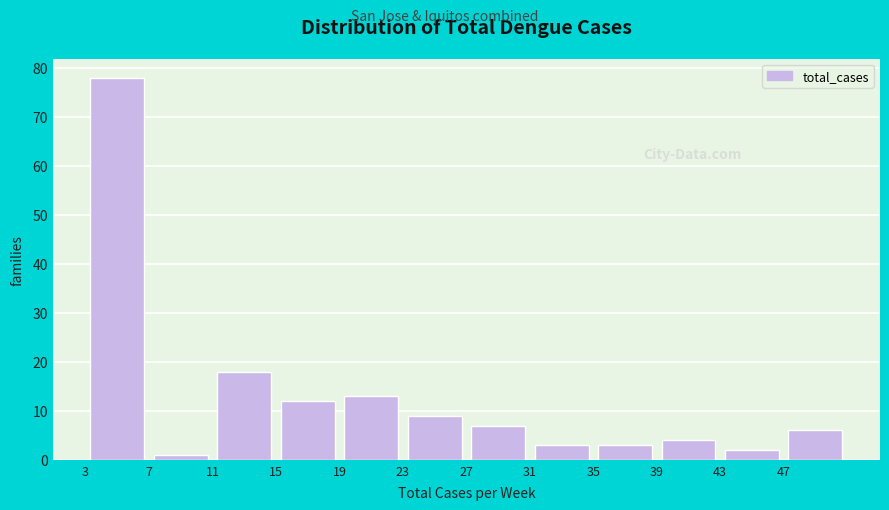

What is the height of the bar covering 15 to 19 on the x-axis? The values are not printed on the chart, so give them approximately, as read against the axis.

12